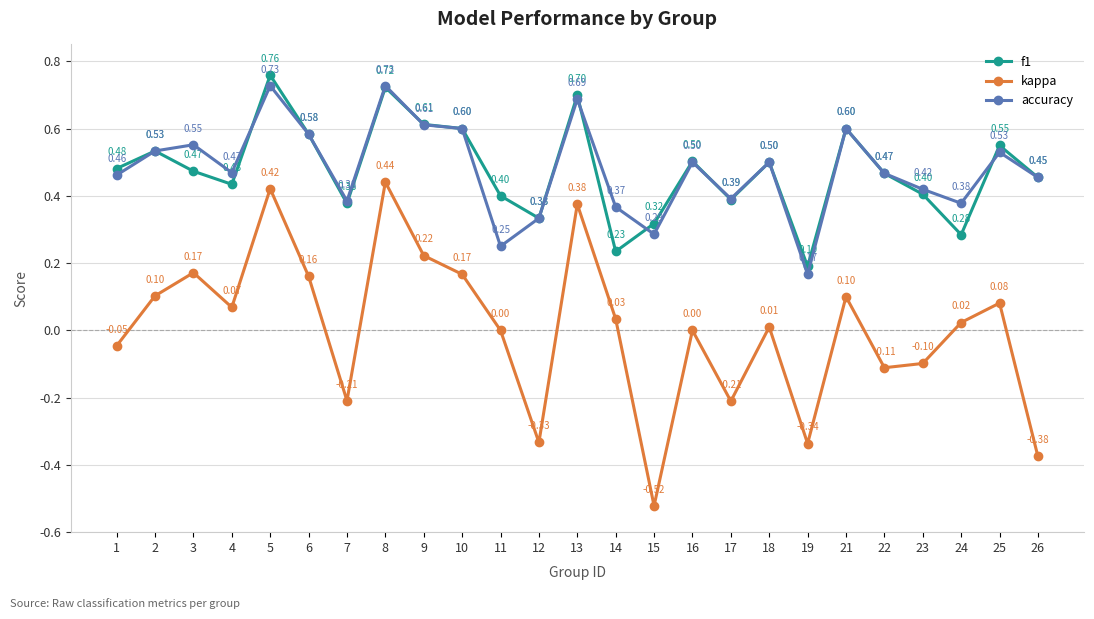

What are all the series names shown in the legend?

f1, kappa, accuracy